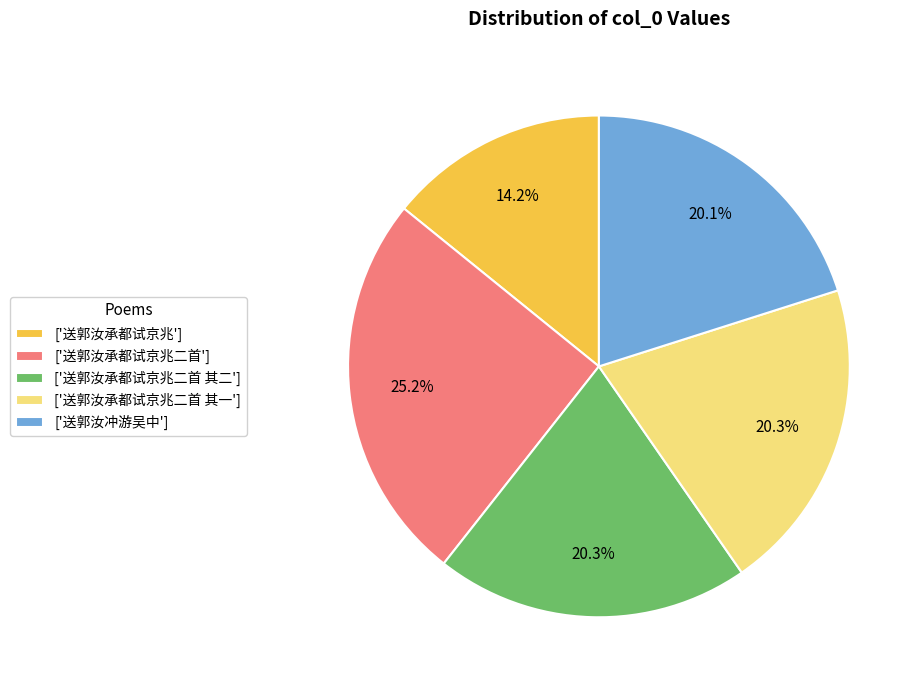

Which slice is the smallest?

['送郭汝承都试京兆']